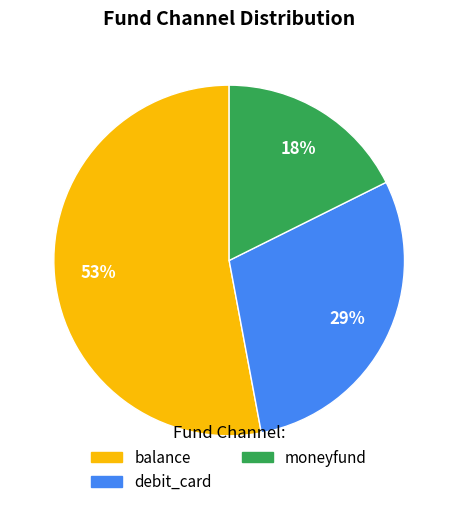

Rank the categories by value from lowest to highest.

moneyfund, debit_card, balance